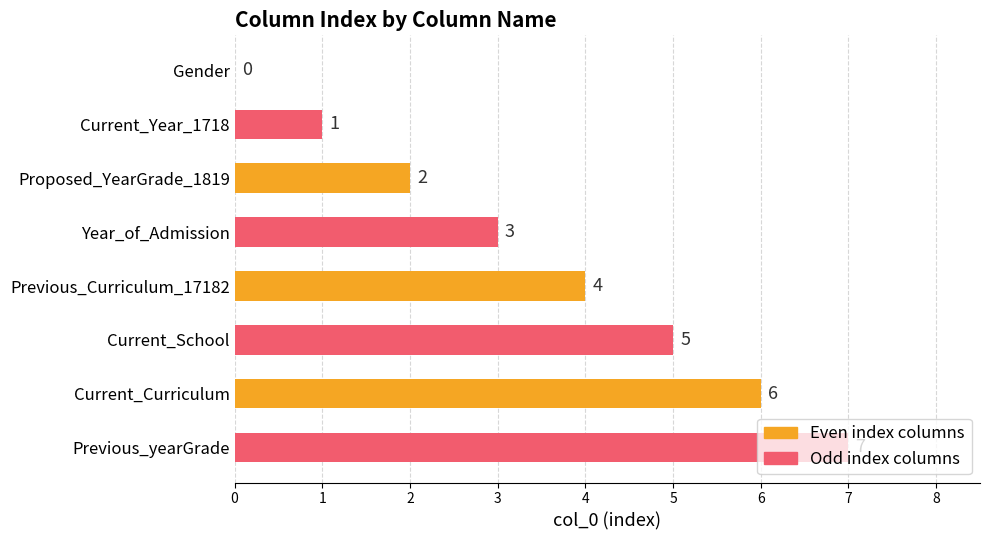

Where is the data nearest to the value 3?

Year_of_Admission